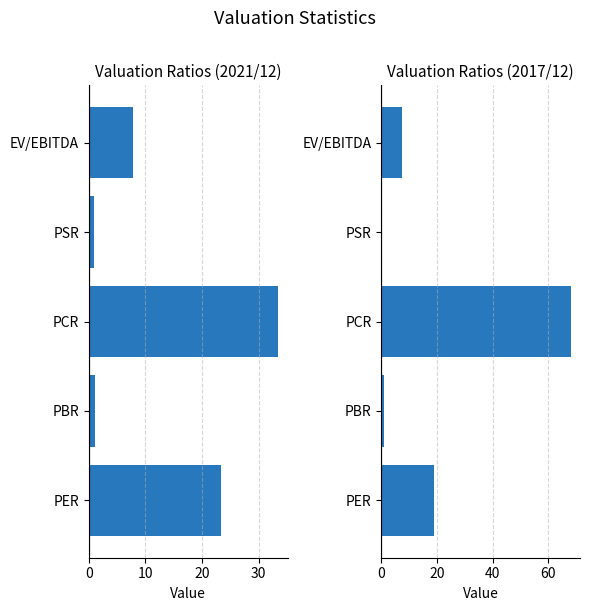

Rank the series by their average value, from lowest to highest.

2021/12, 2017/12